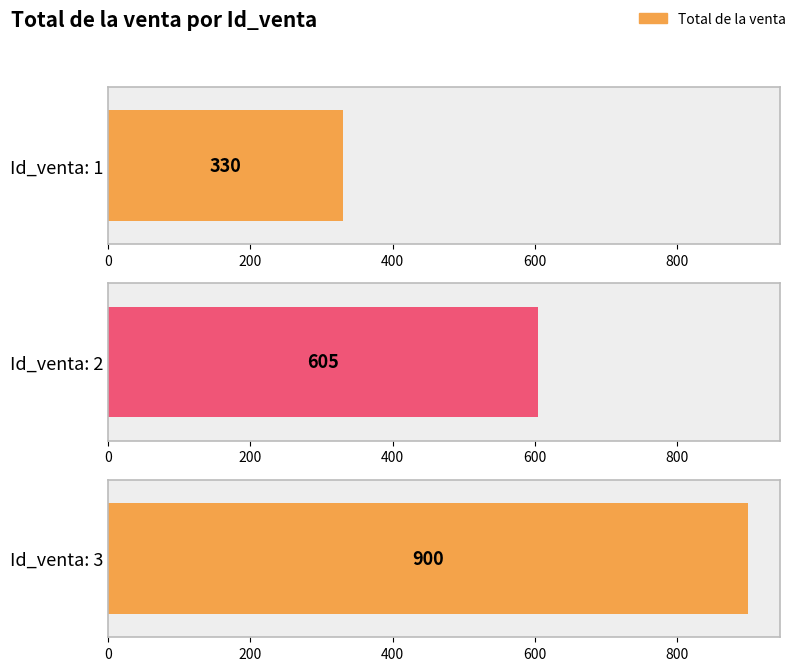

What is the difference between the values at 3 and 1?

570